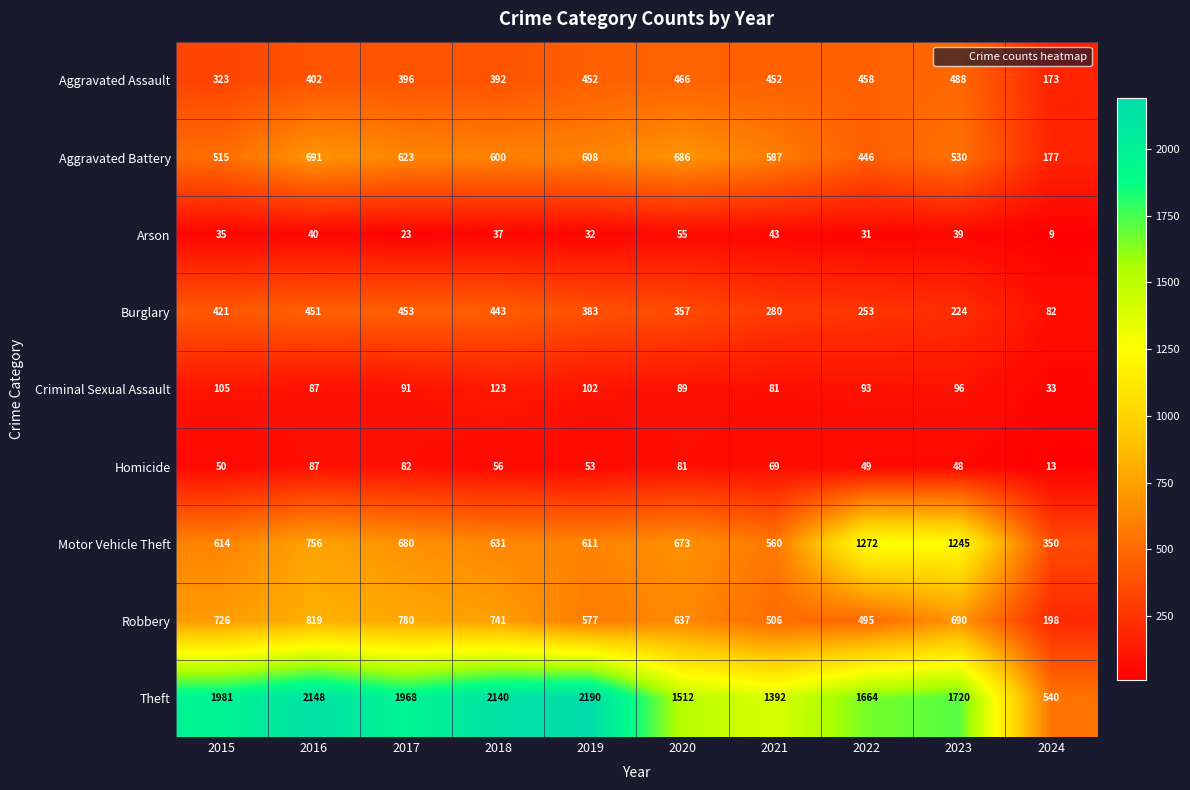

The Aggravated Battery series shows 633 at 2022. True or false?

False